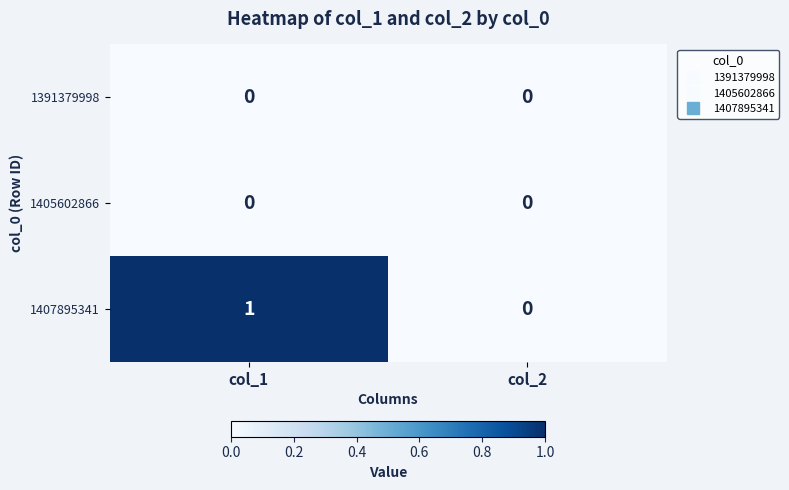

Which series has the largest total across all categories?

1407895341